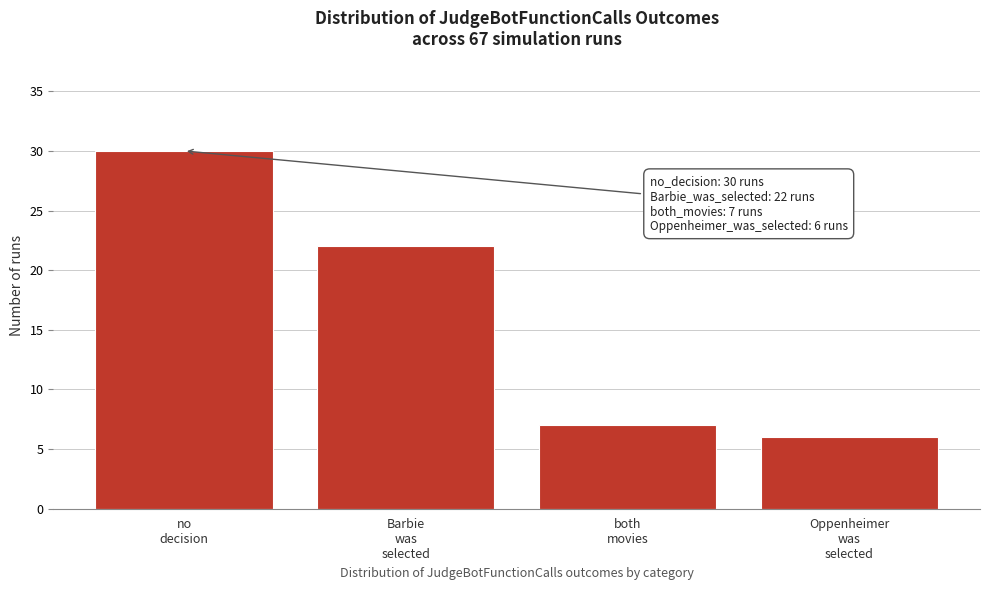

Reading right to left, what are all the values shown in this chart?

6	7	22	30